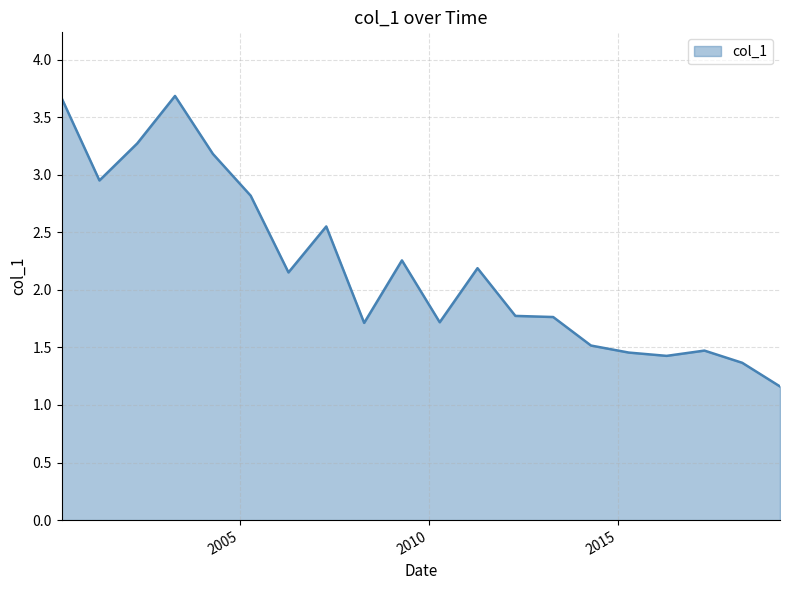

What is the difference between the maximum and minimum values?

2.5